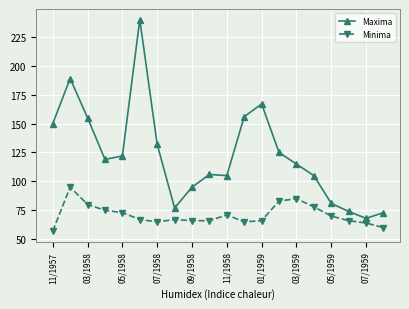

Which series has the largest range (max minus min)?

Maxima